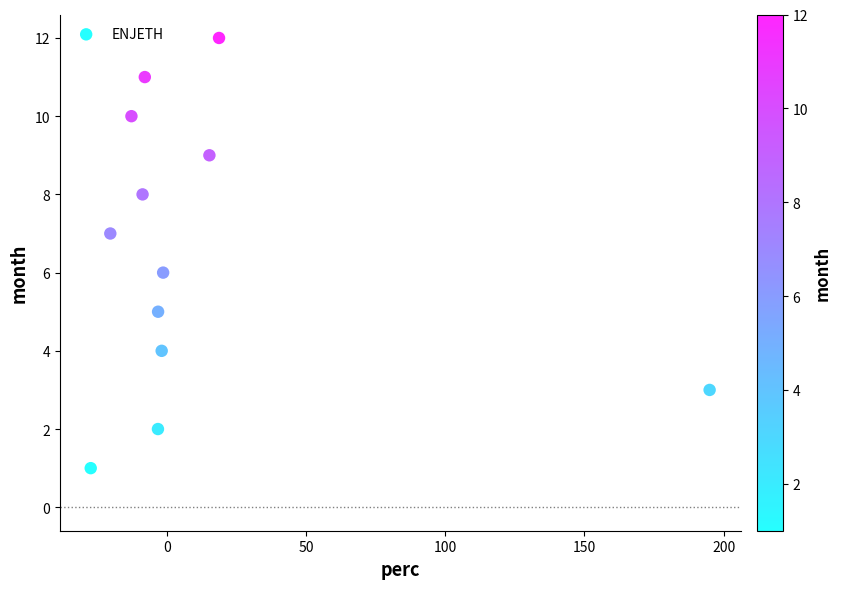

What is the range of Y values (max minus min)?

11